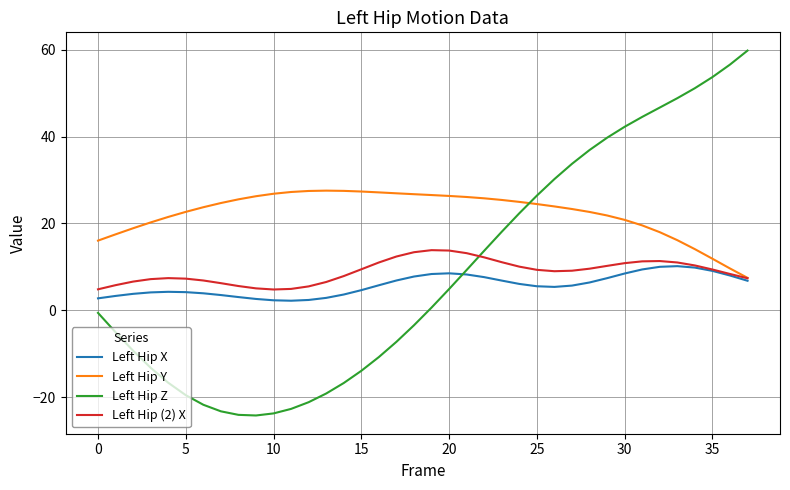

In Left Hip (2) X, how many points are lower than both neighbors (excluding endpoints)?

2